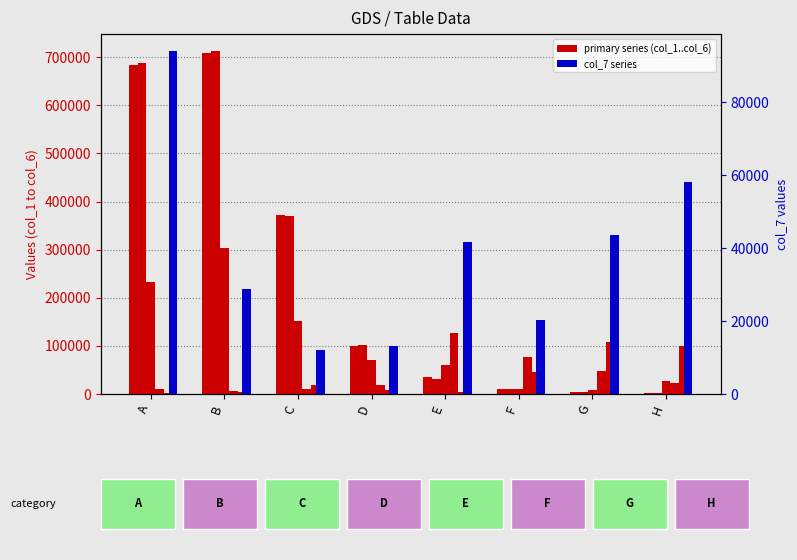

List the series in order of their peak value, lowest first.

col_7, col_1